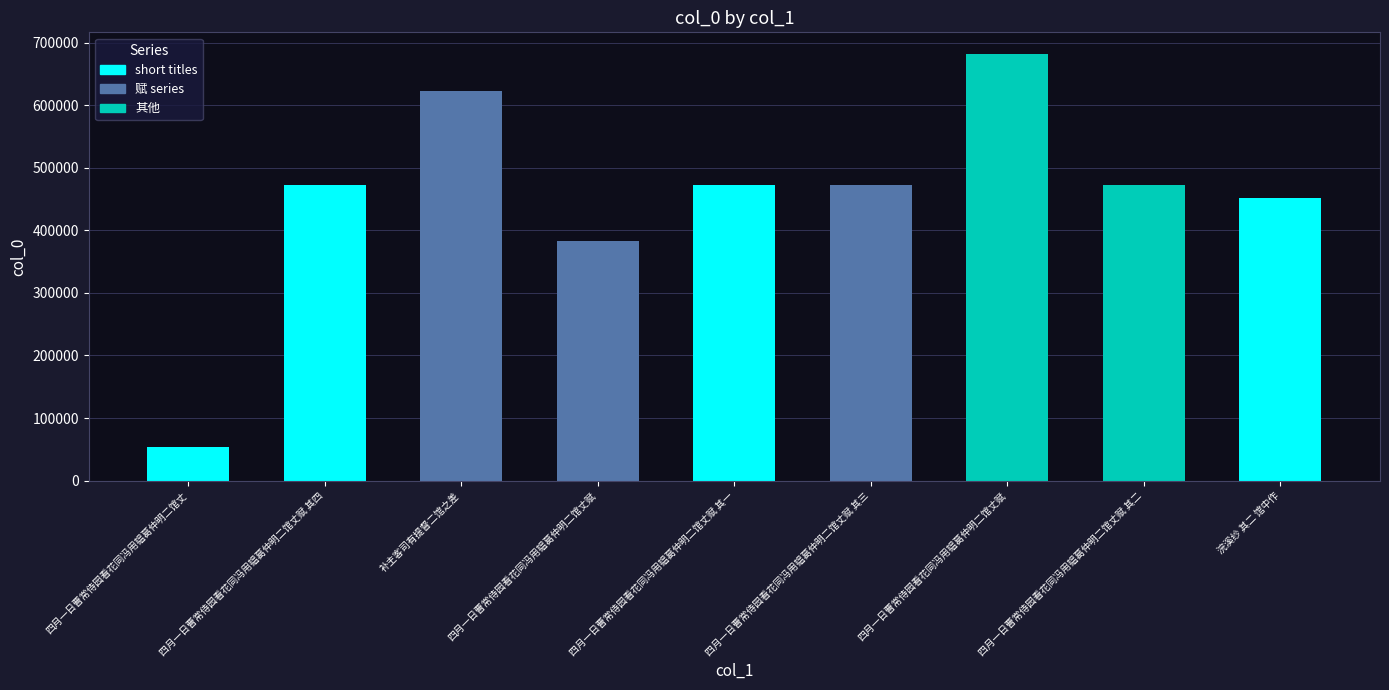

How many bars are there in total?

9